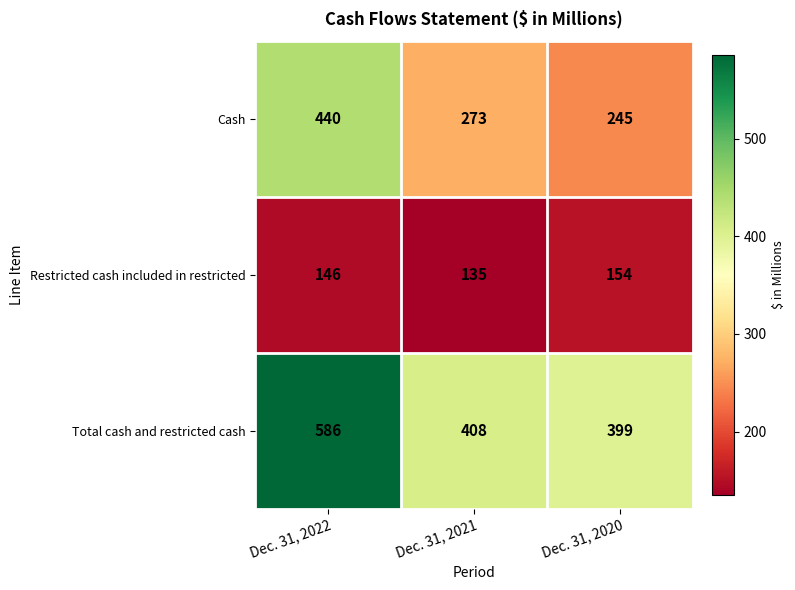

Where is Cash nearest to the value 342?

Dec. 31, 2021